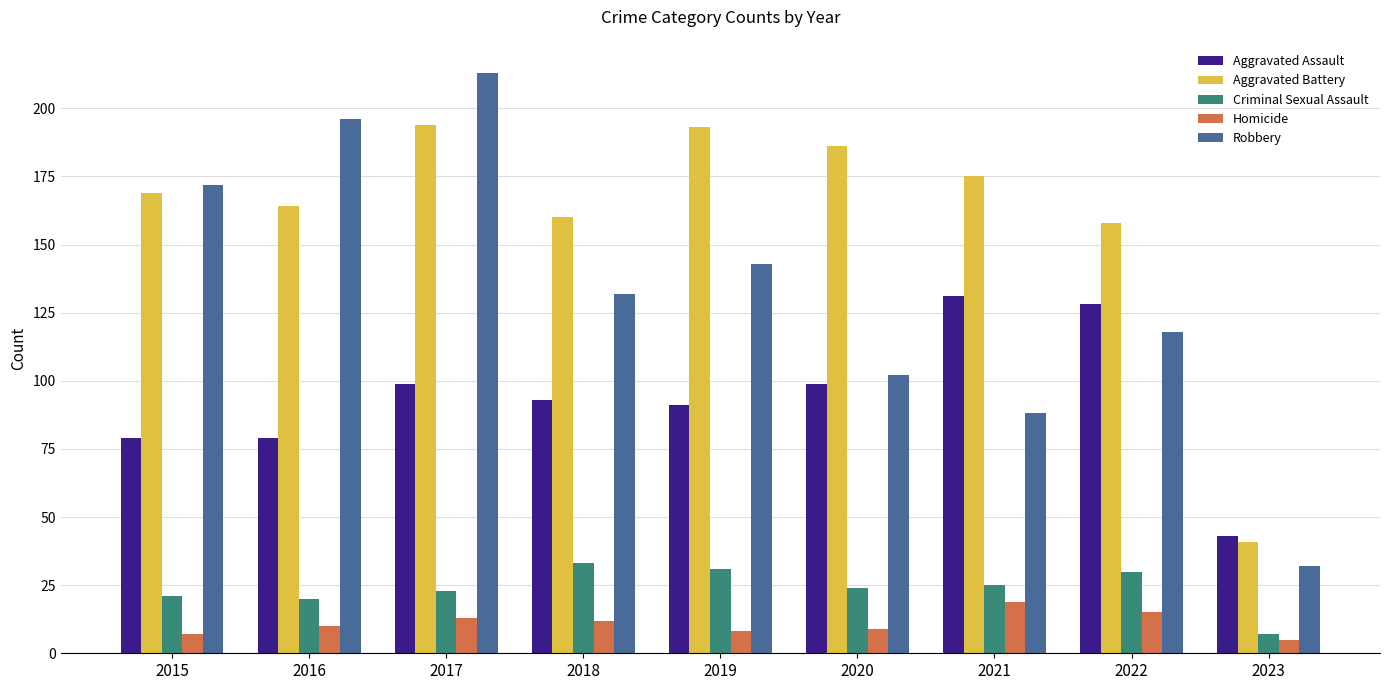

How many categories are shown in the chart?

9